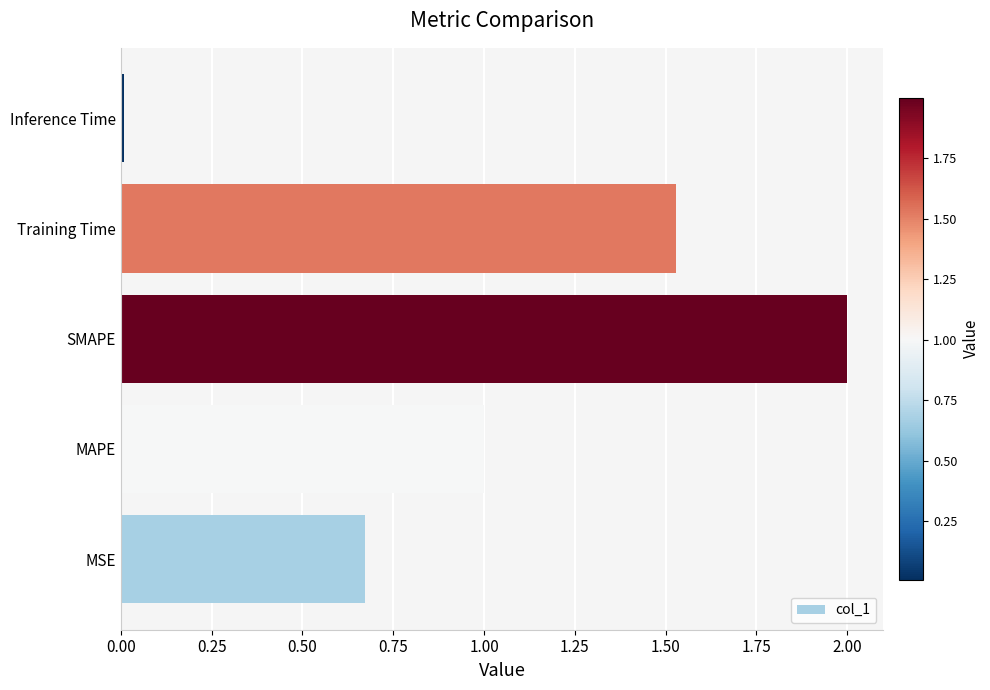

What is the average value?

1.0